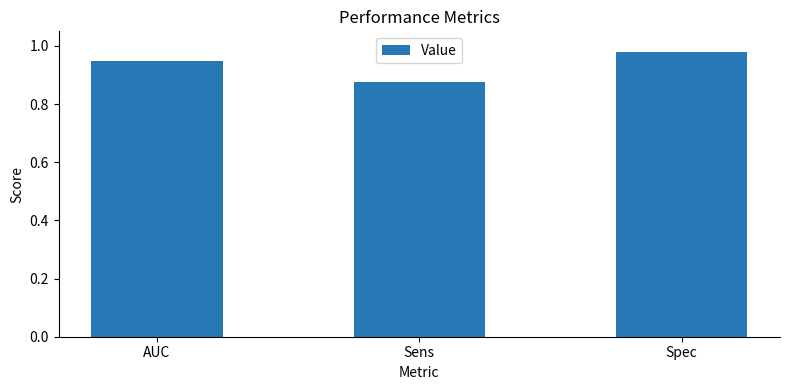

What is the sum of all values?

2.8